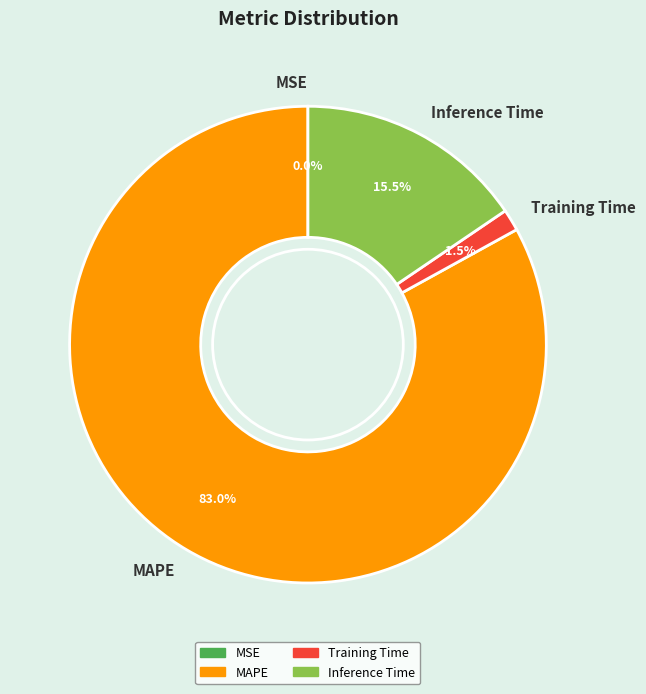

Between Training Time and Inference Time, which is larger?

Inference Time